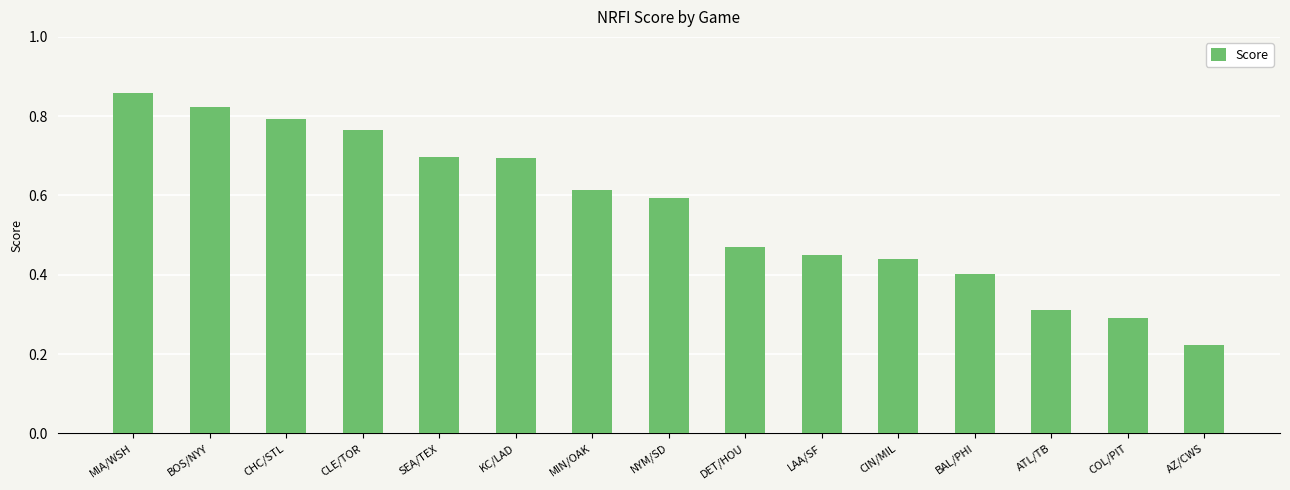

How many bars are there in total?

15